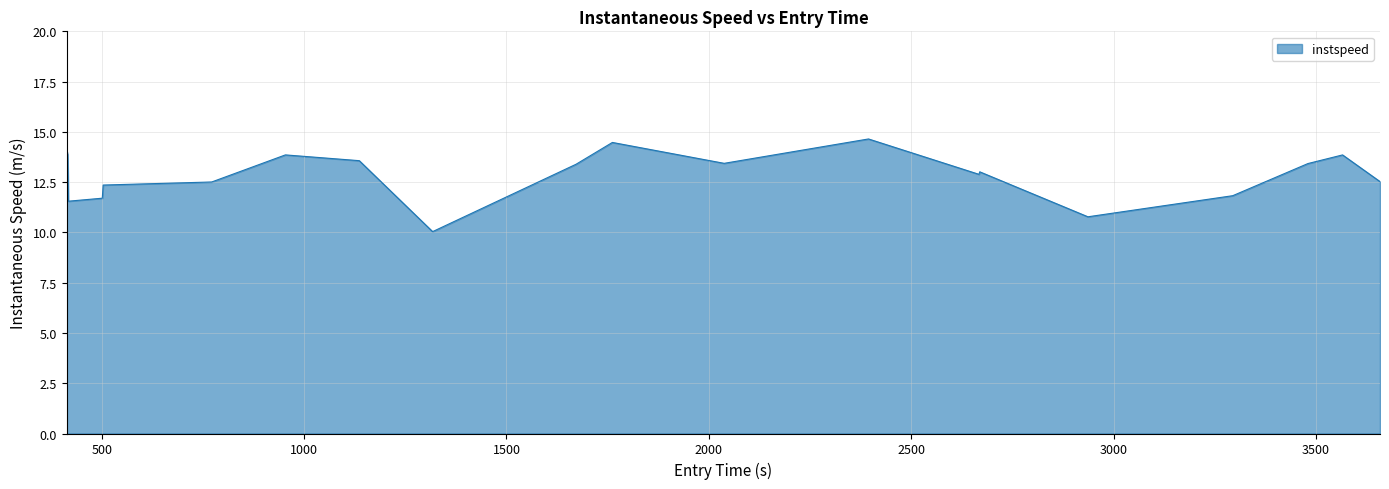

What is the difference between the maximum and minimum values?

4.6